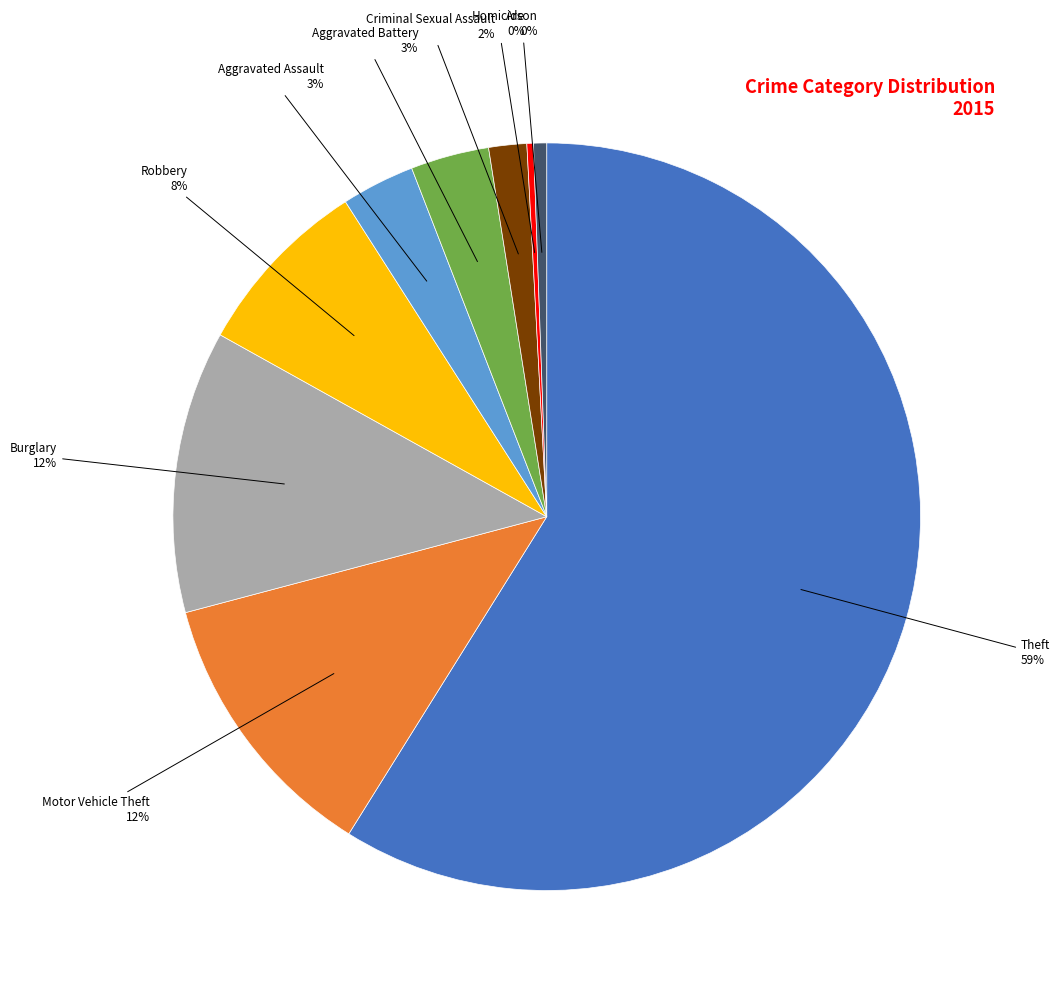

The Arson slice represents 11% of the pie. True or false?

False